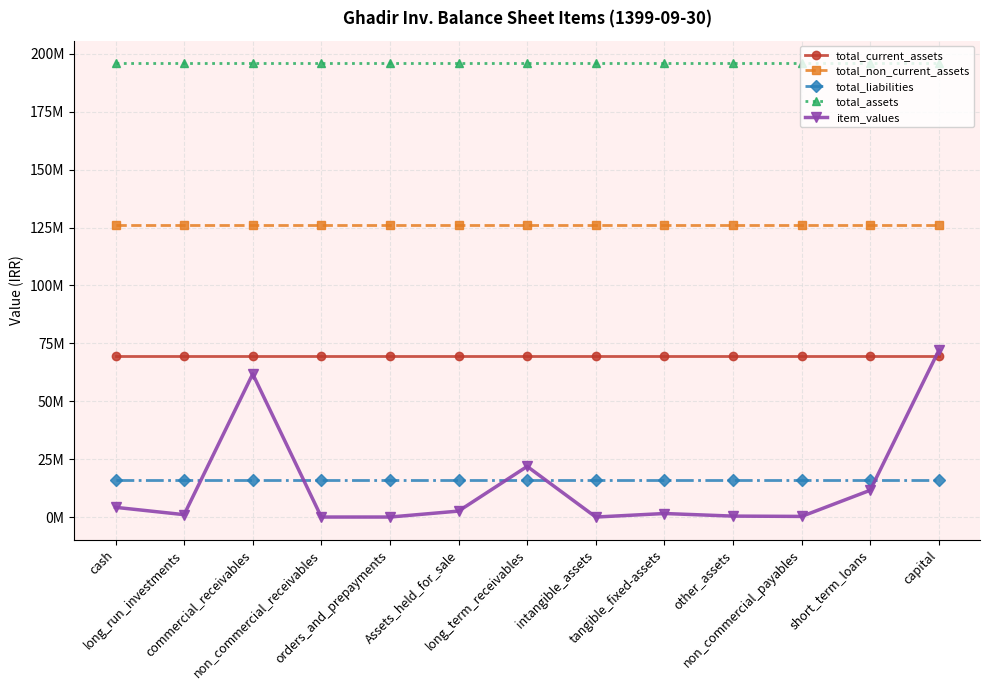

What is the sum of the total_current_assets values at intangible_assets and short_term_loans?

139225638